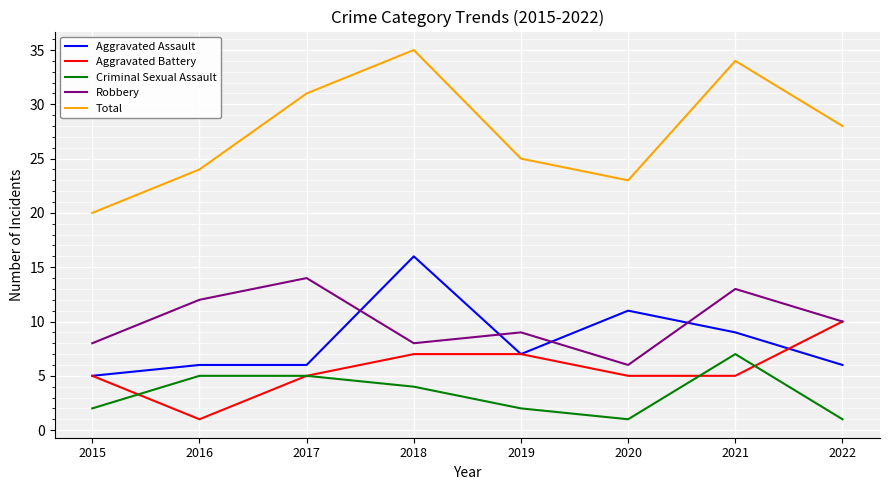

How many lines are shown in the chart?

5